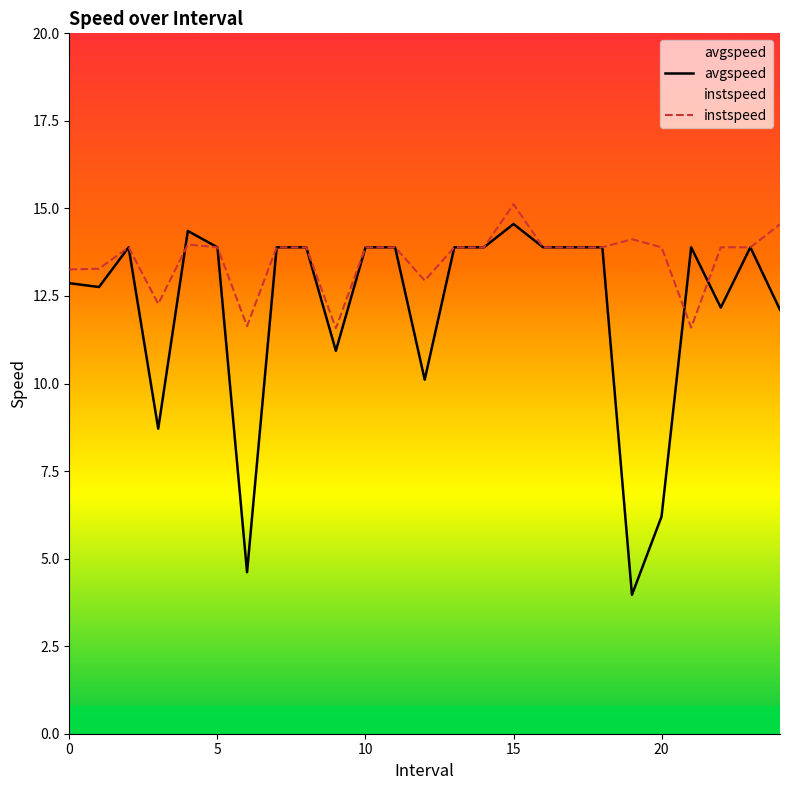

How many intersections are there between instspeed and avgspeed?

3